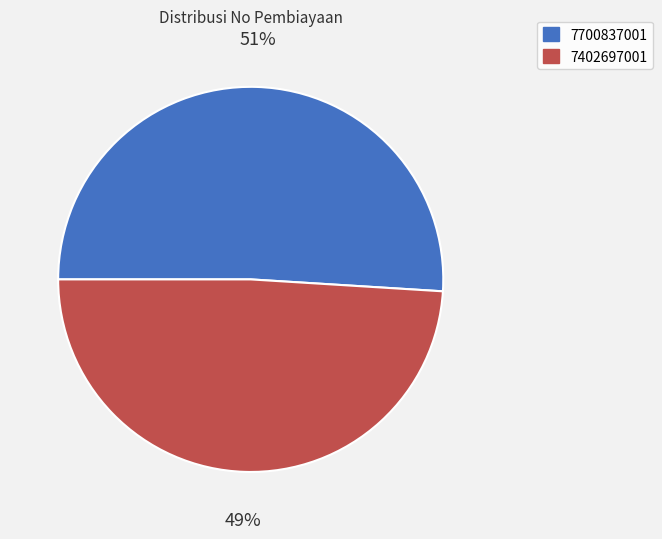

The 7402697001 slice represents 49% of the pie. True or false?

True